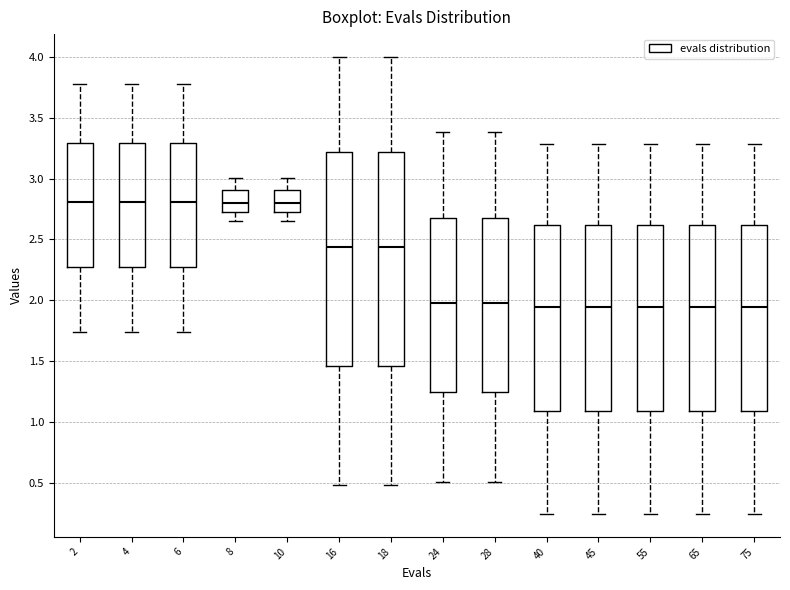

Reading left to right, read every box against the y-axis: the position of its median line, the range the box covers, and the ends of its whiskers. The values are not printed on the chart, so give them approximately, as read against the axis.

2: median 2.80, box 2.25 to 3.30, whiskers 1.75 to 3.80
4: median 2.80, box 2.25 to 3.30, whiskers 1.75 to 3.80
6: median 2.80, box 2.25 to 3.30, whiskers 1.75 to 3.80
8: median 2.80, box 2.75 to 2.90, whiskers 2.65 to 3.00
10: median 2.80, box 2.75 to 2.90, whiskers 2.65 to 3.00
16: median 2.45, box 1.45 to 3.20, whiskers 0.50 to 4.00
18: median 2.45, box 1.45 to 3.20, whiskers 0.50 to 4.00
24: median 1.95, box 1.25 to 2.70, whiskers 0.50 to 3.40
28: median 1.95, box 1.25 to 2.70, whiskers 0.50 to 3.40
40: median 1.95, box 1.10 to 2.60, whiskers 0.25 to 3.30
45: median 1.95, box 1.10 to 2.60, whiskers 0.25 to 3.30
55: median 1.95, box 1.10 to 2.60, whiskers 0.25 to 3.30
65: median 1.95, box 1.10 to 2.60, whiskers 0.25 to 3.30
75: median 1.95, box 1.10 to 2.60, whiskers 0.25 to 3.30